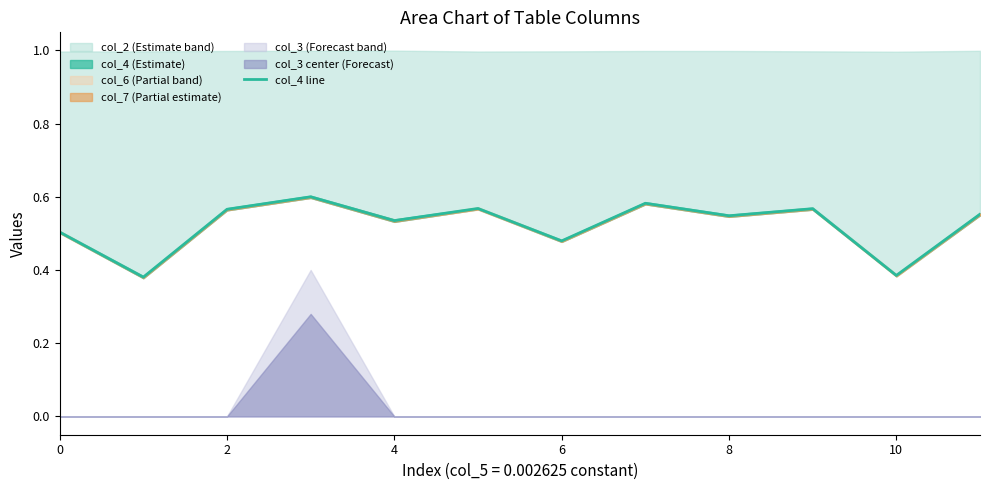

The value of col_4 line at 6 is 0.1. True or false?

False